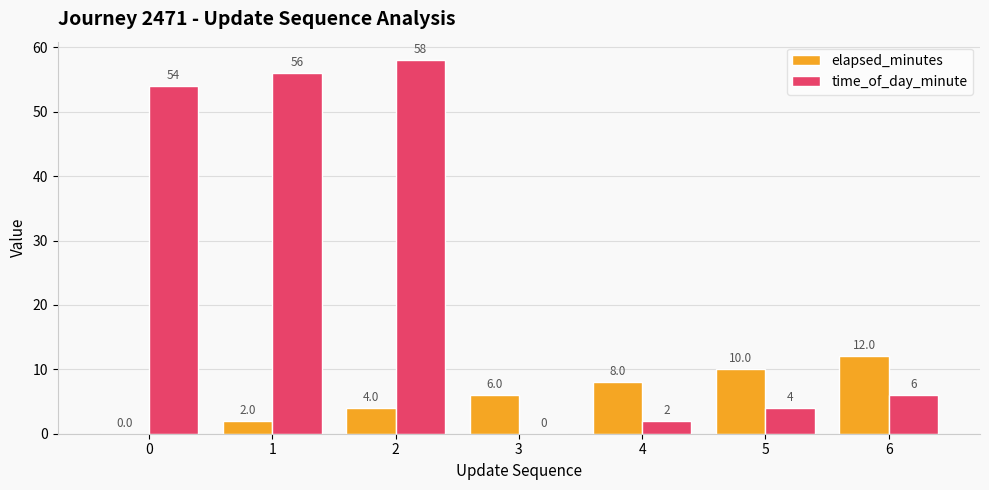

Is it true that elapsed_minutes equals 10 at 5?

True